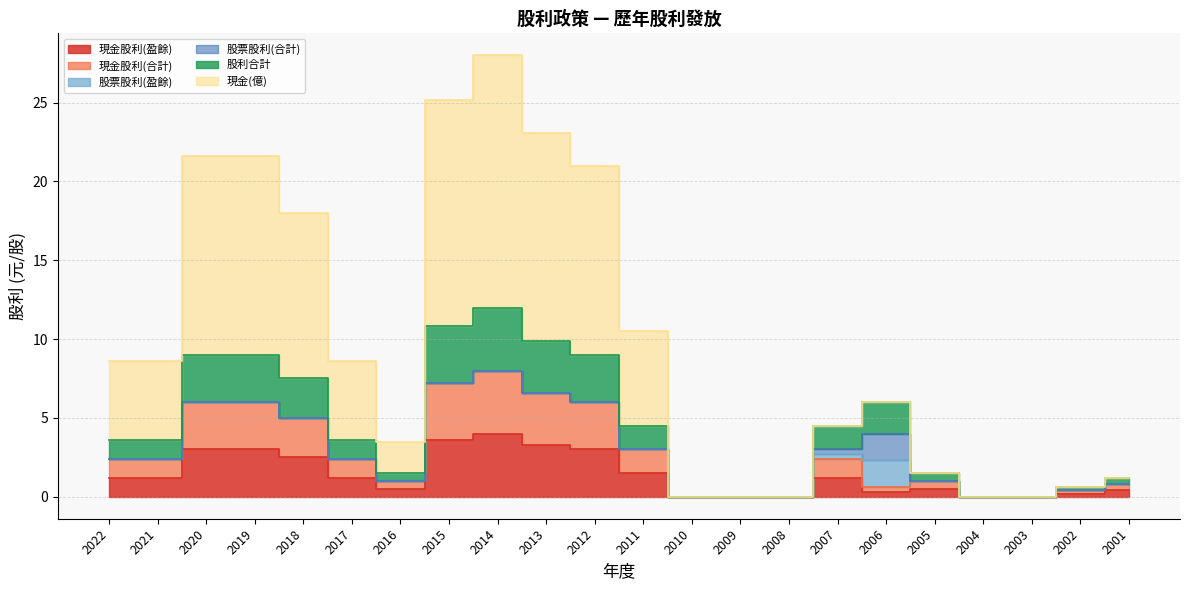

What is the sum of all 現金股利(盈餘) values?

30.6